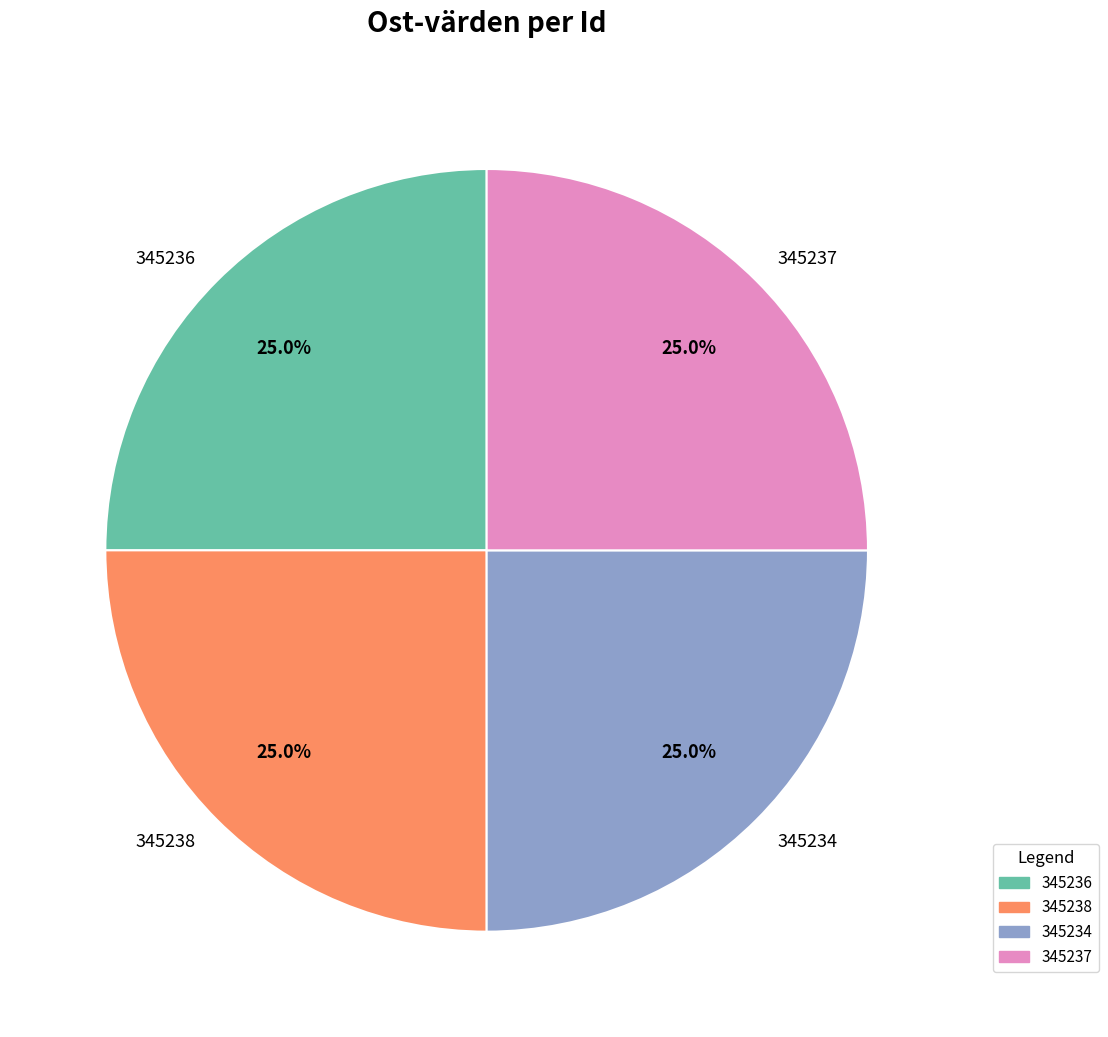

Does any single category account for the majority?

No